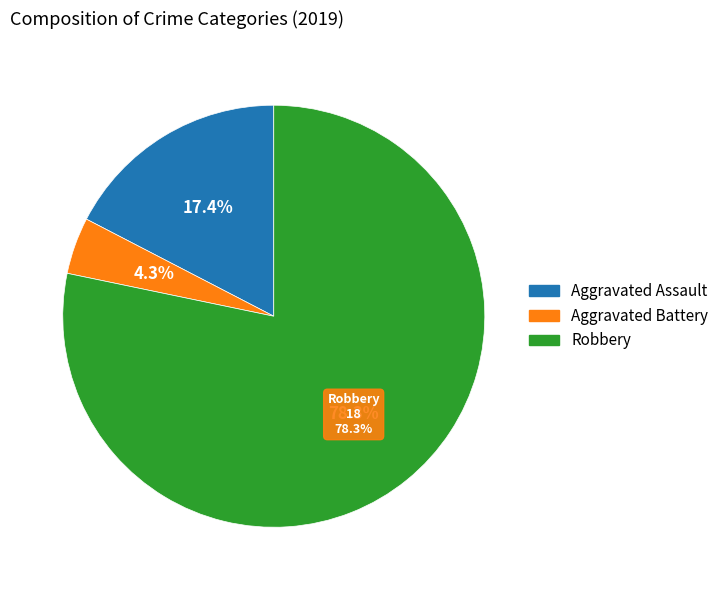

Count the number of slices in the pie.

3